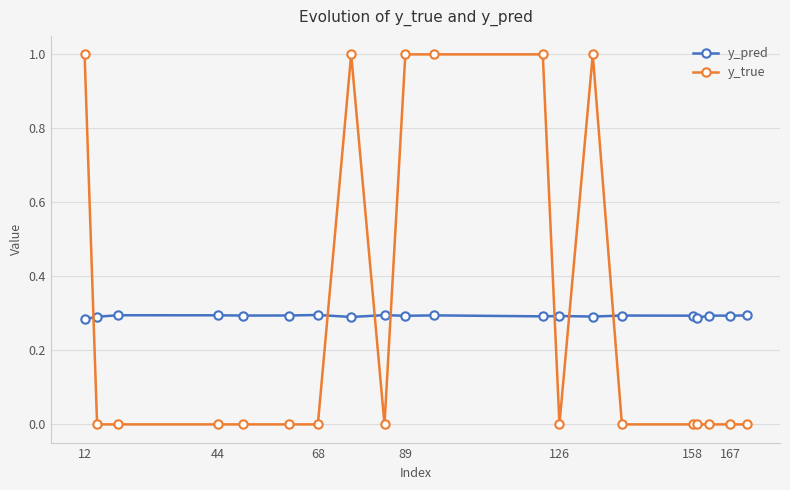

Which series has the largest range (max minus min)?

y_true